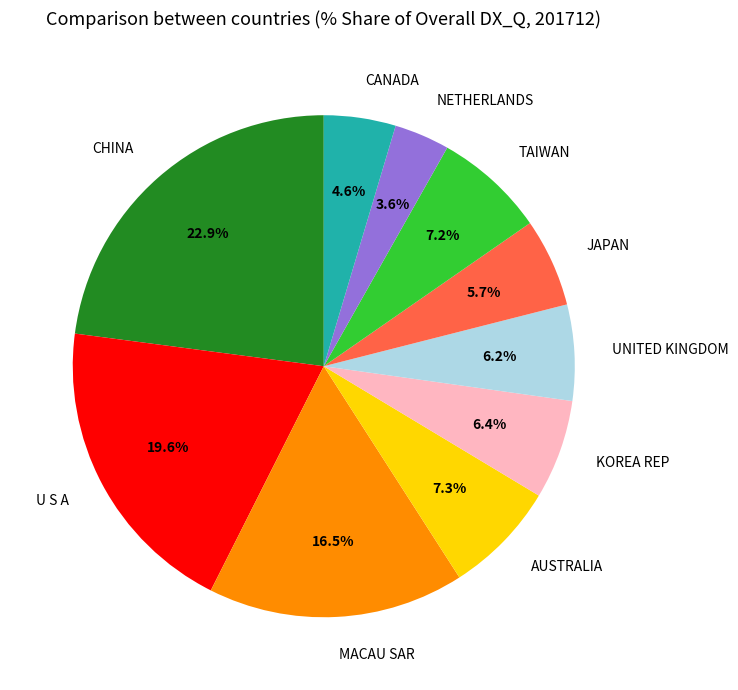

Which category has the smallest portion of the pie?

NETHERLANDS